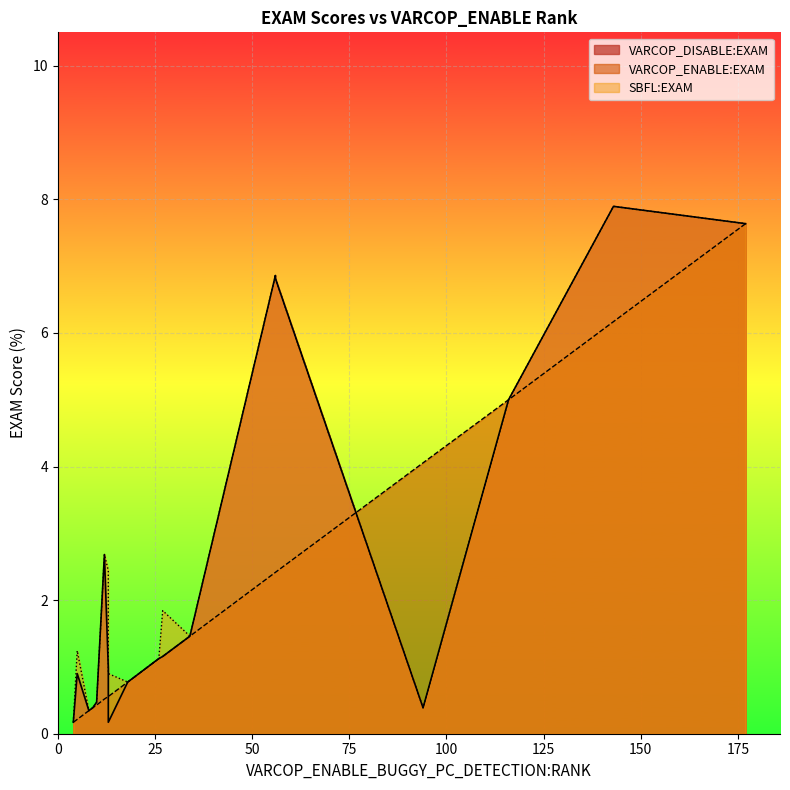

What is the value of the VARCOP_ENABLE:EXAM point at the 17th from the left?

7.6